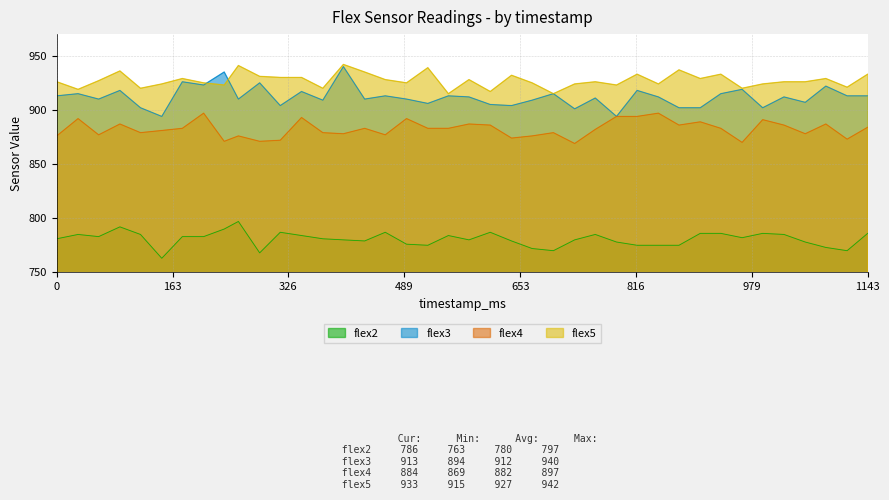

At how many categories does at least one series exceed 791?

40